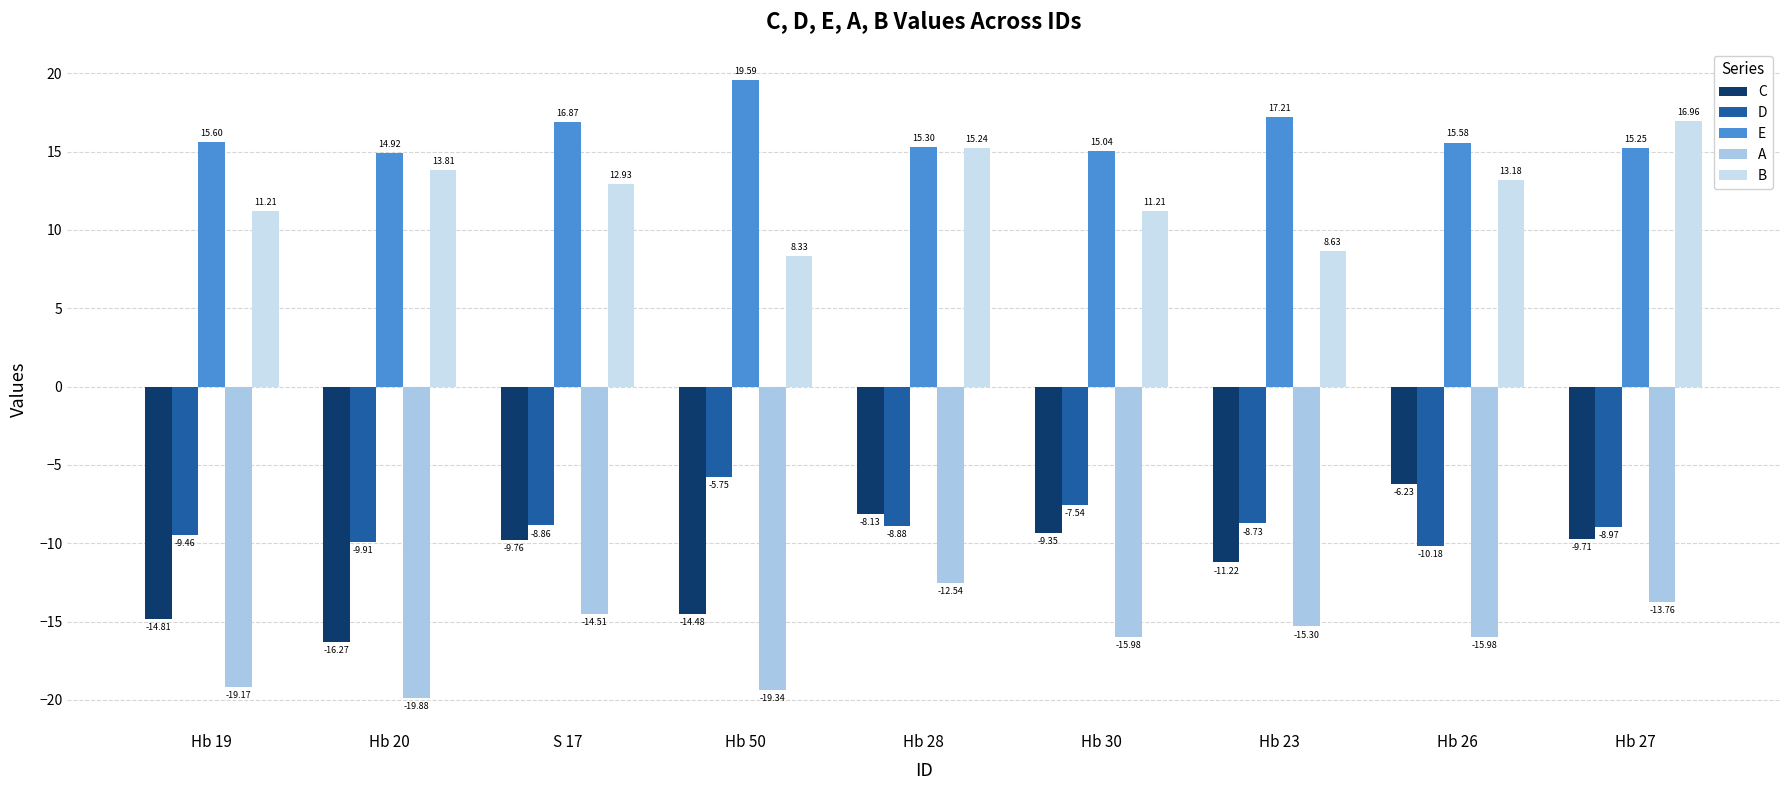

What is the difference between the maximum and minimum values in the B series?

8.6